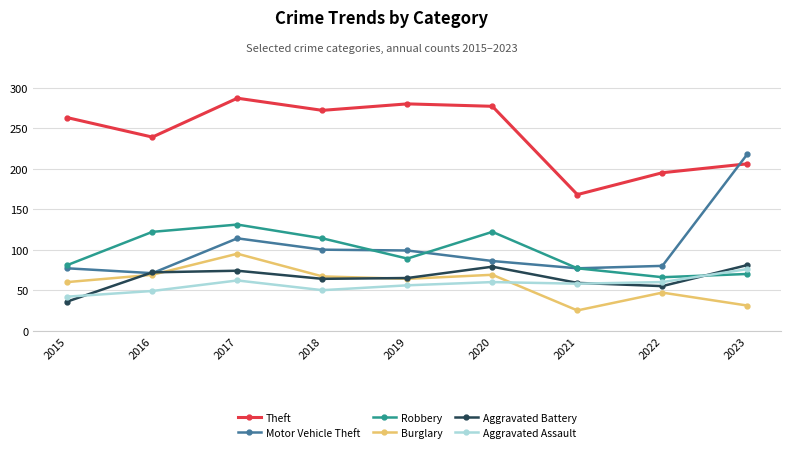

Does the chart have visible grid lines?

Yes